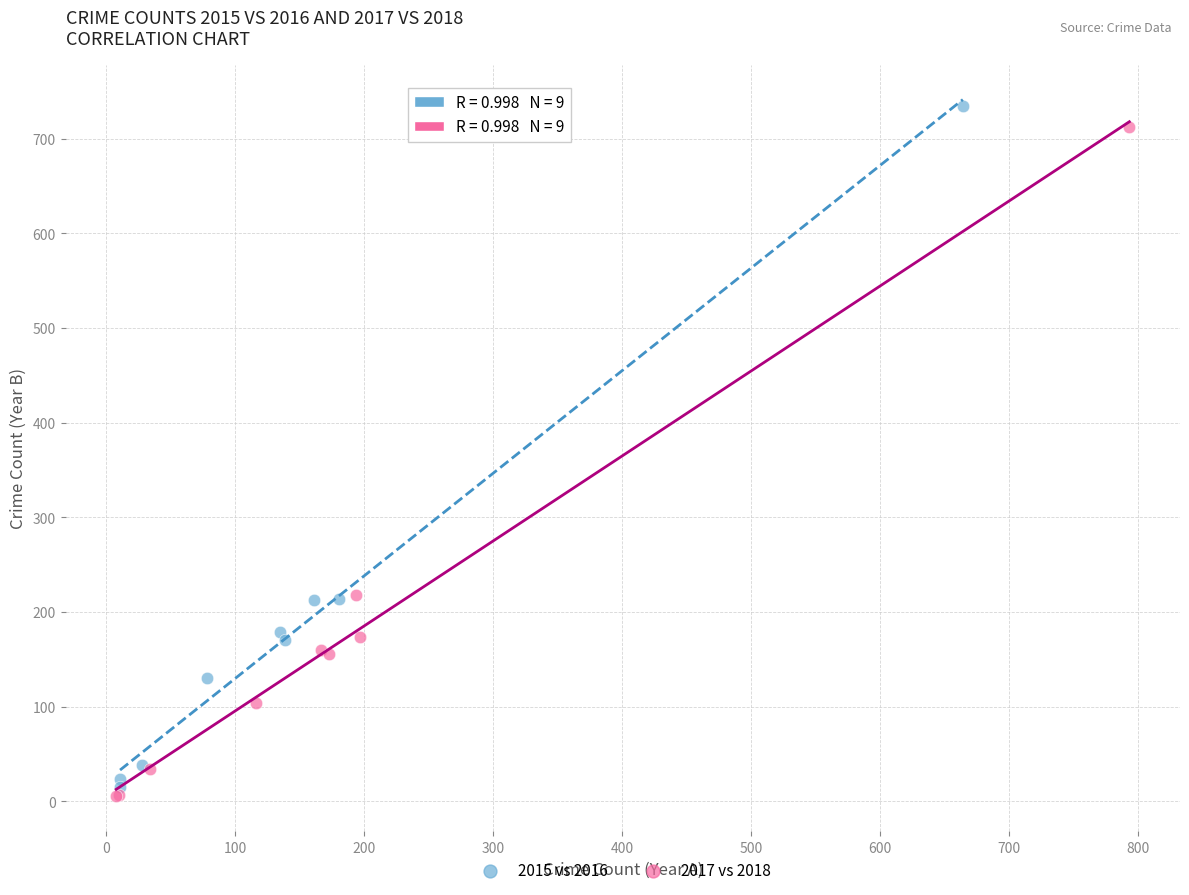

Which series has the largest Y range (max minus min)?

2015 vs 2016